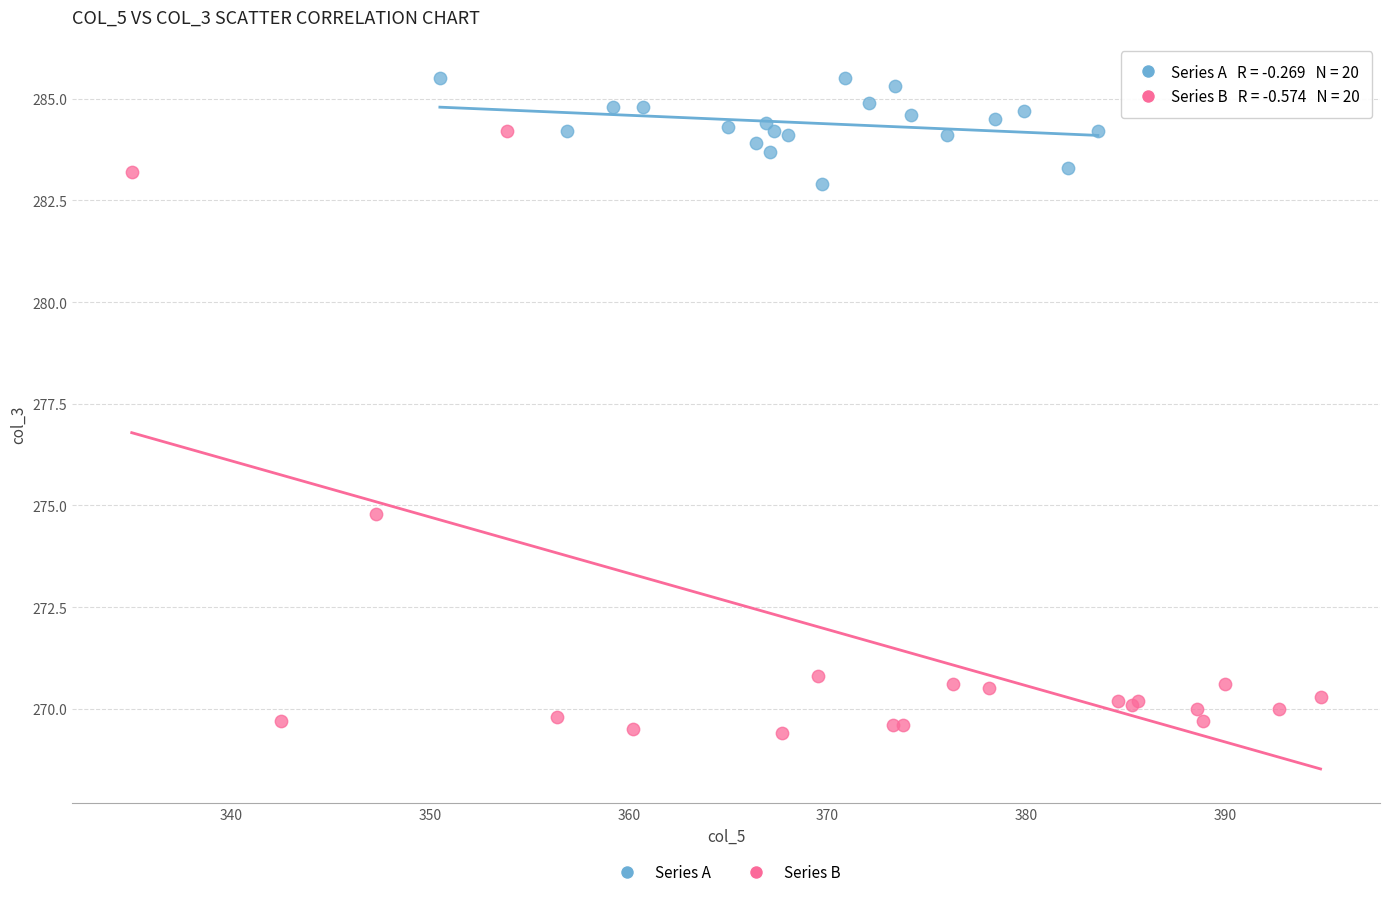

Which series has the largest Y range (max minus min)?

Series B